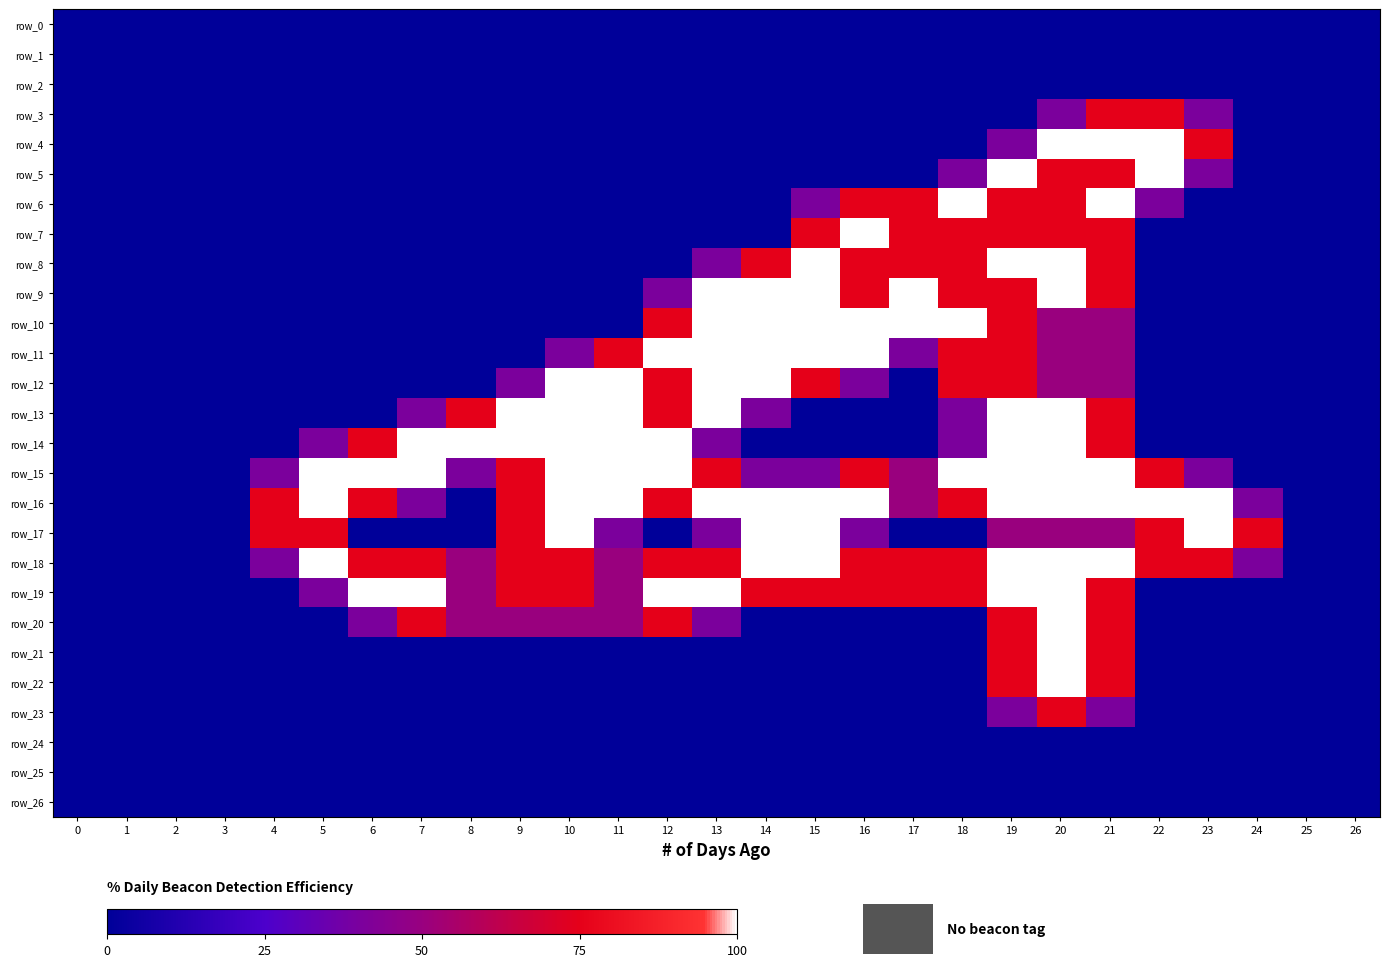

At which label does row_6 reach its peak?

18